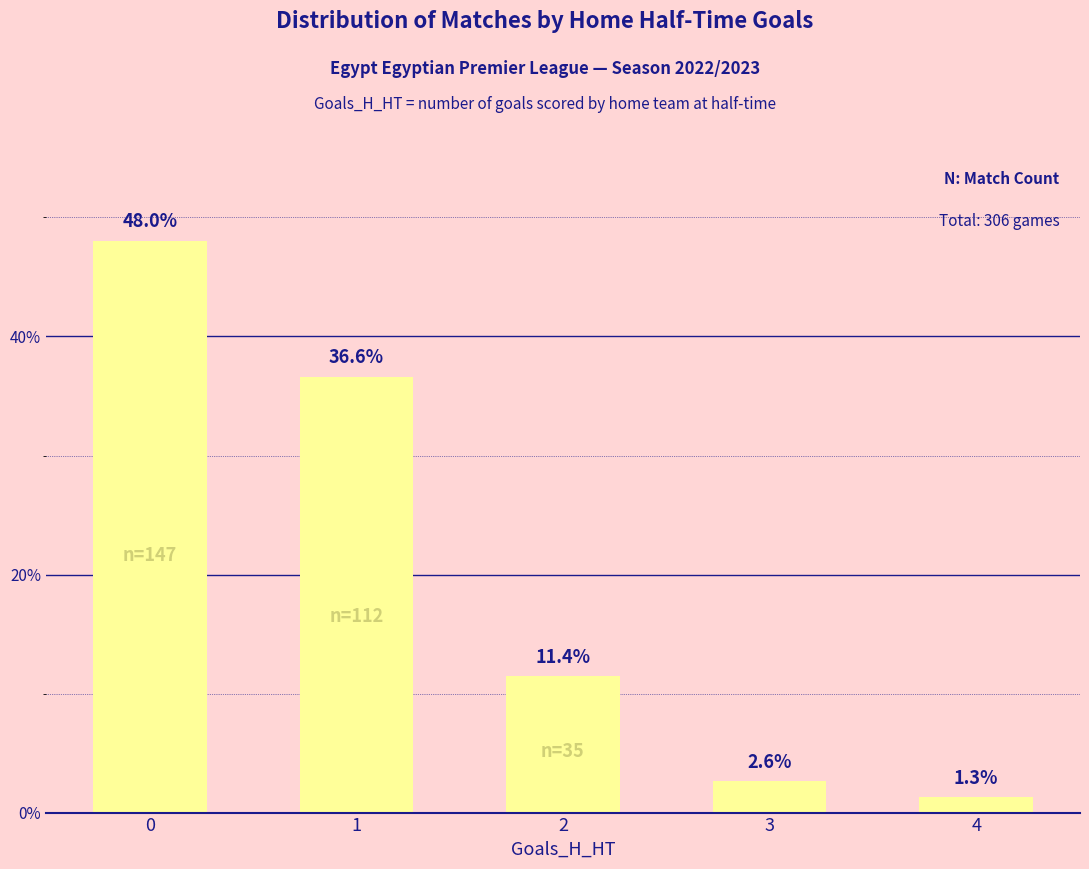

How many values exceed 11?

3